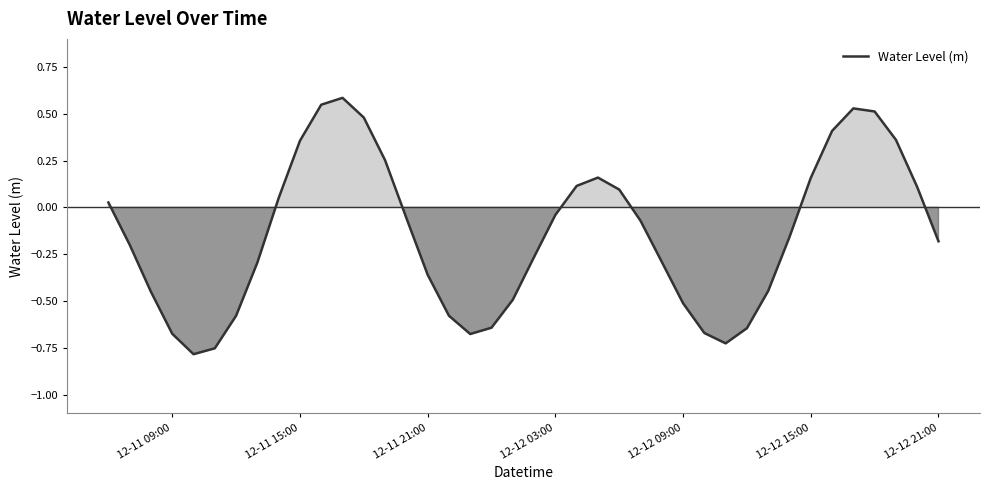

How many lines are shown in the chart?

1